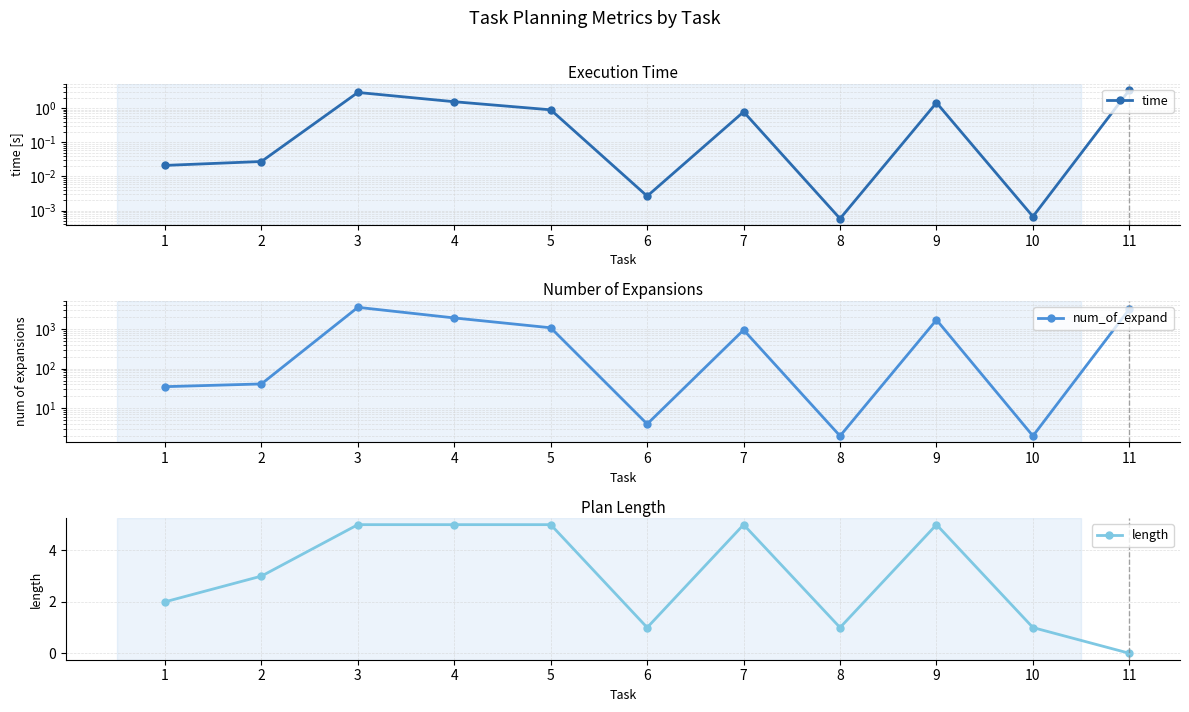

How many series are shown in this chart?

3